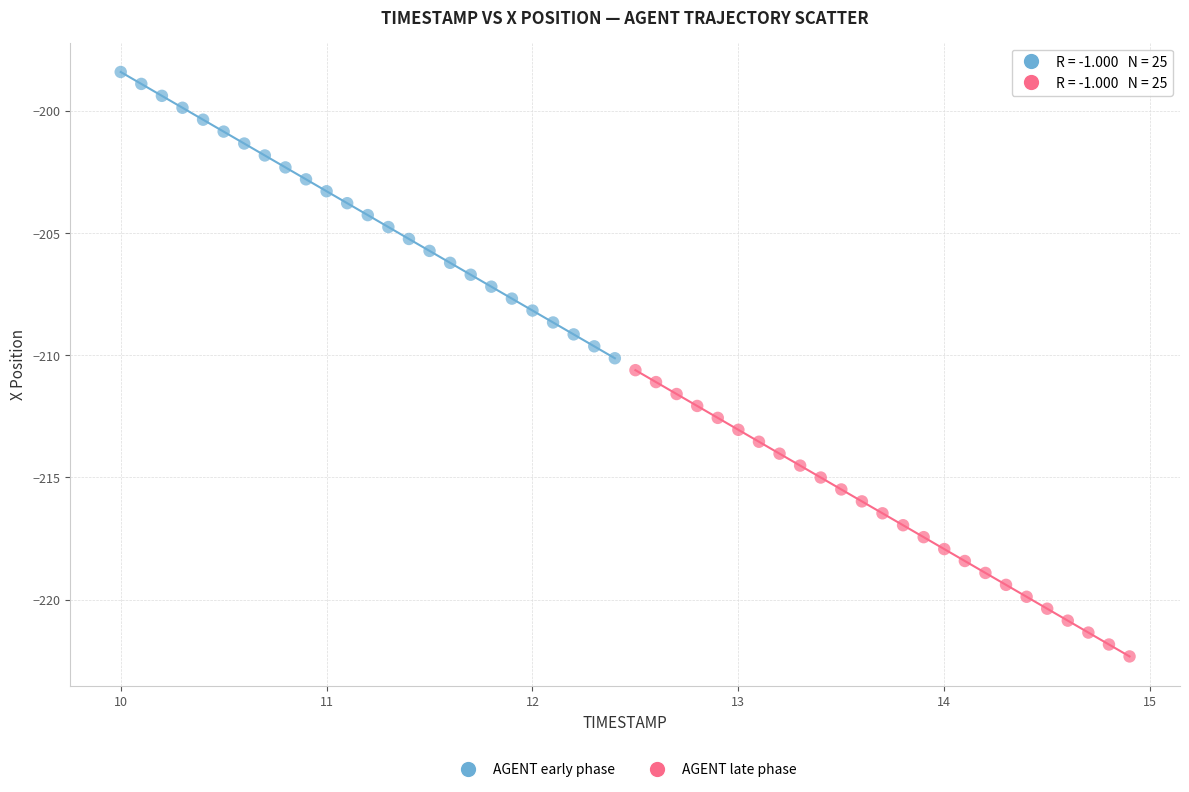

Which series contains the highest Y value?

AGENT early phase